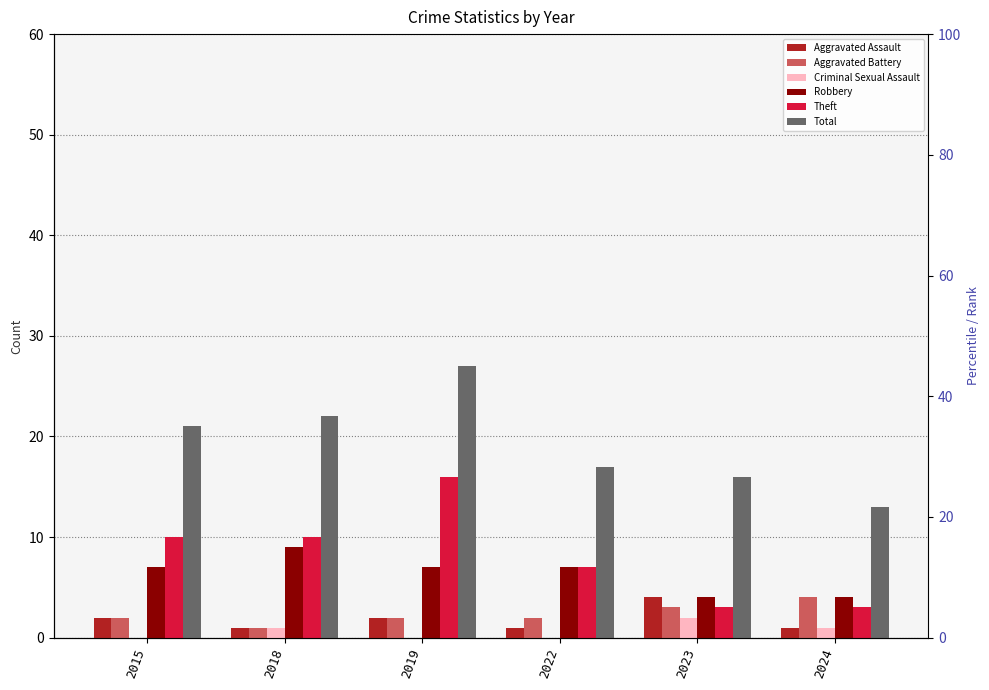

How many distinct data groups are displayed?

6